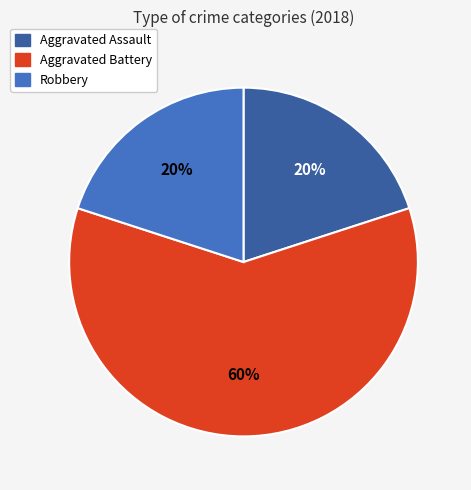

How many slices are in this pie chart?

3